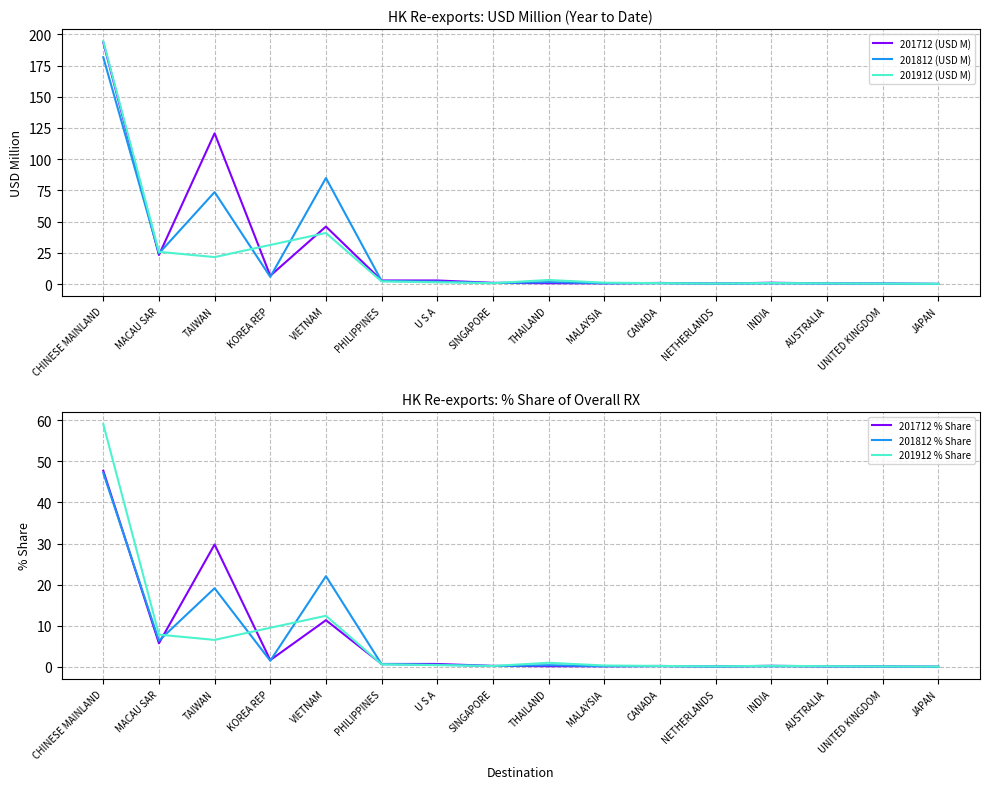

Which series ends up on top after the final intersection of 201812 % Share and 201712 % Share?

201812 % Share